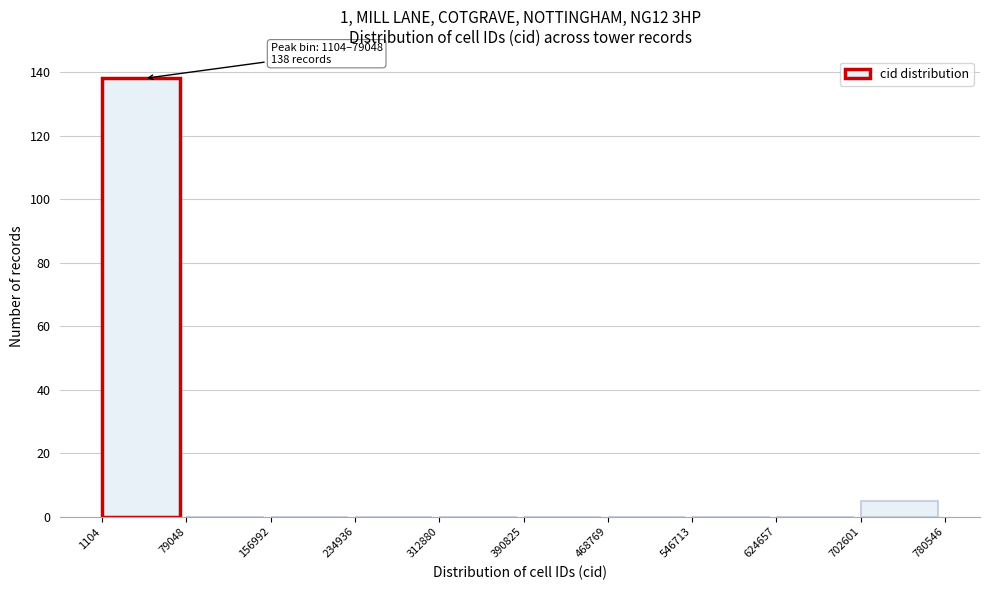

Over which range of the x-axis is the bar tallest?

1104 to 79048